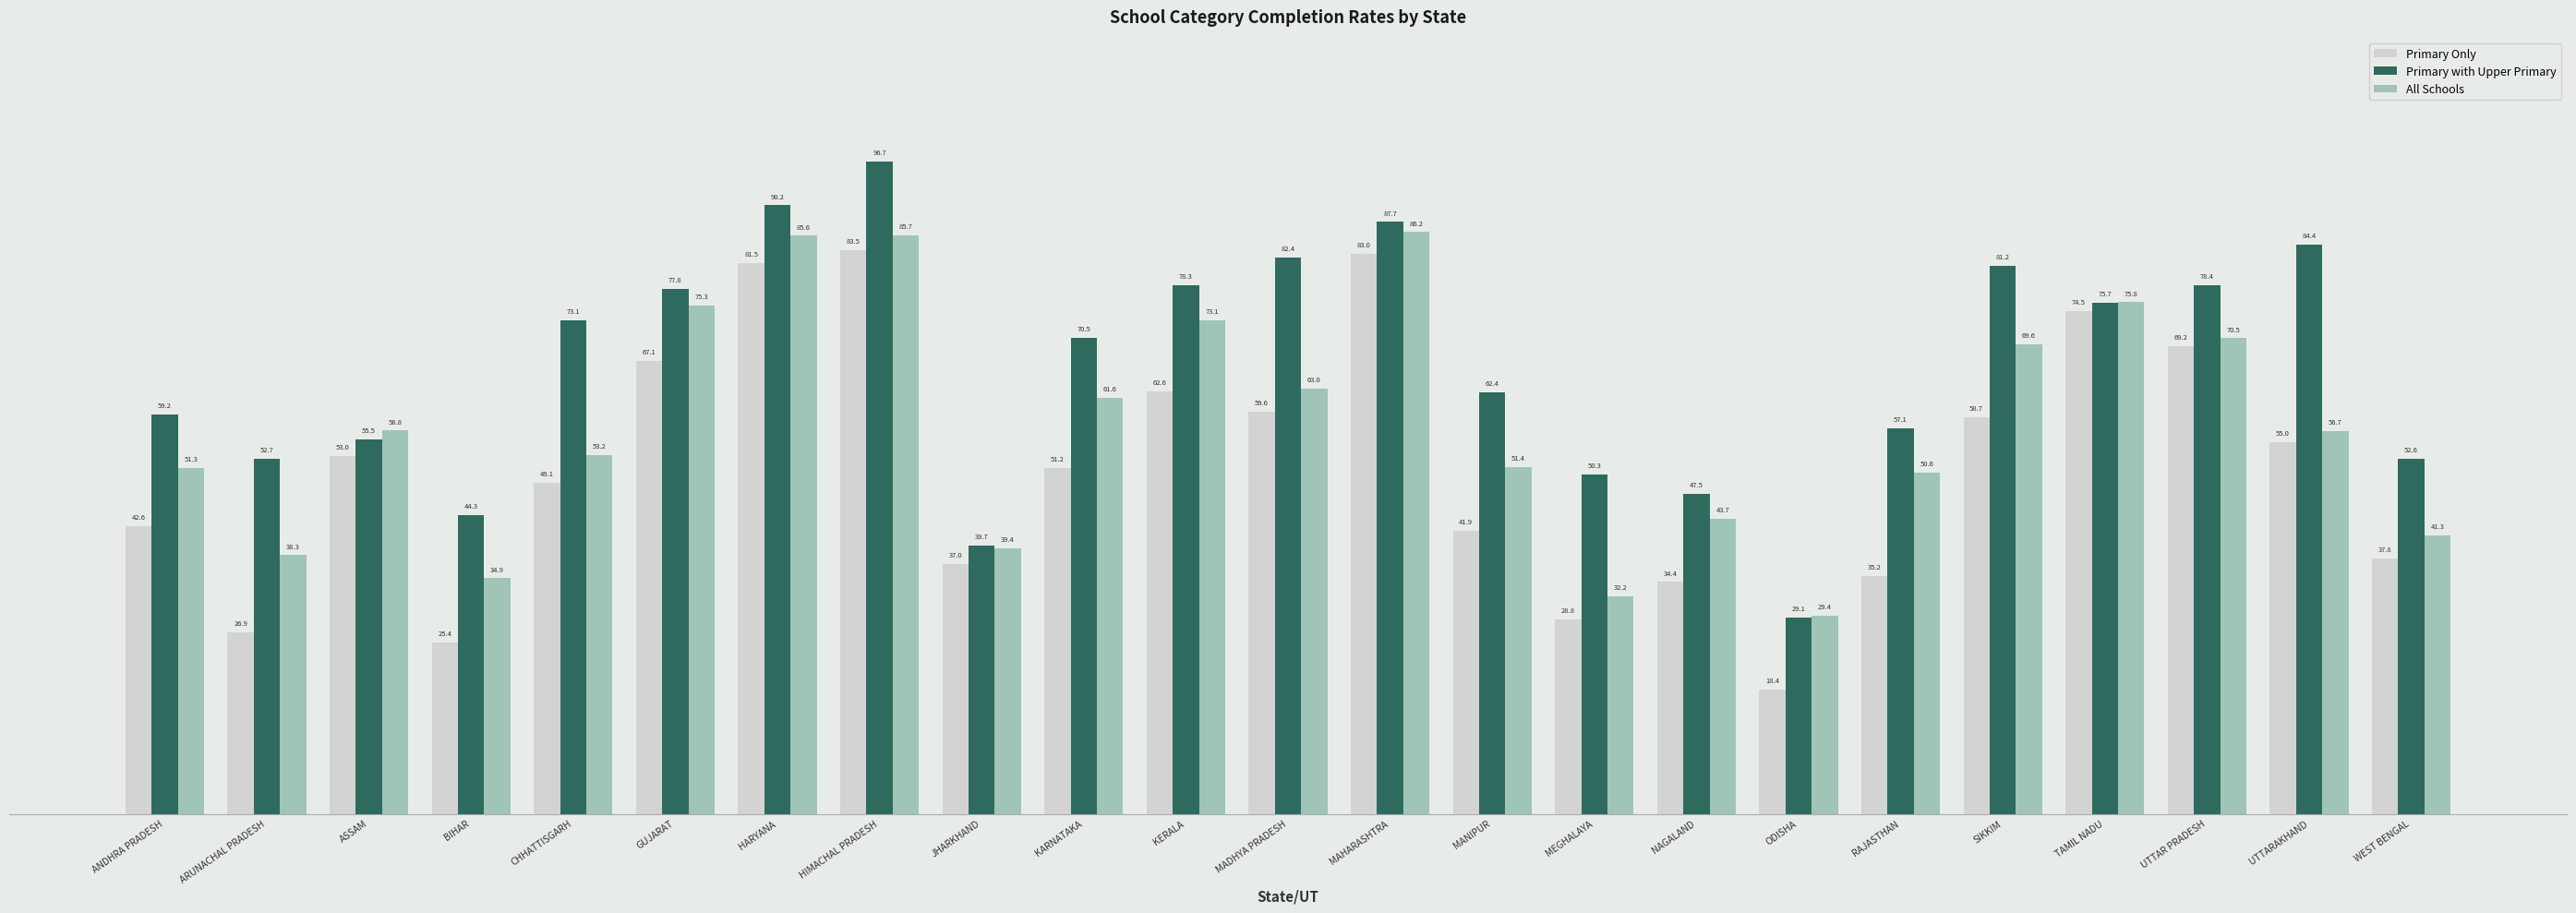

What are all the series names shown in the legend?

Primary Only, Primary with Upper Primary, All Schools